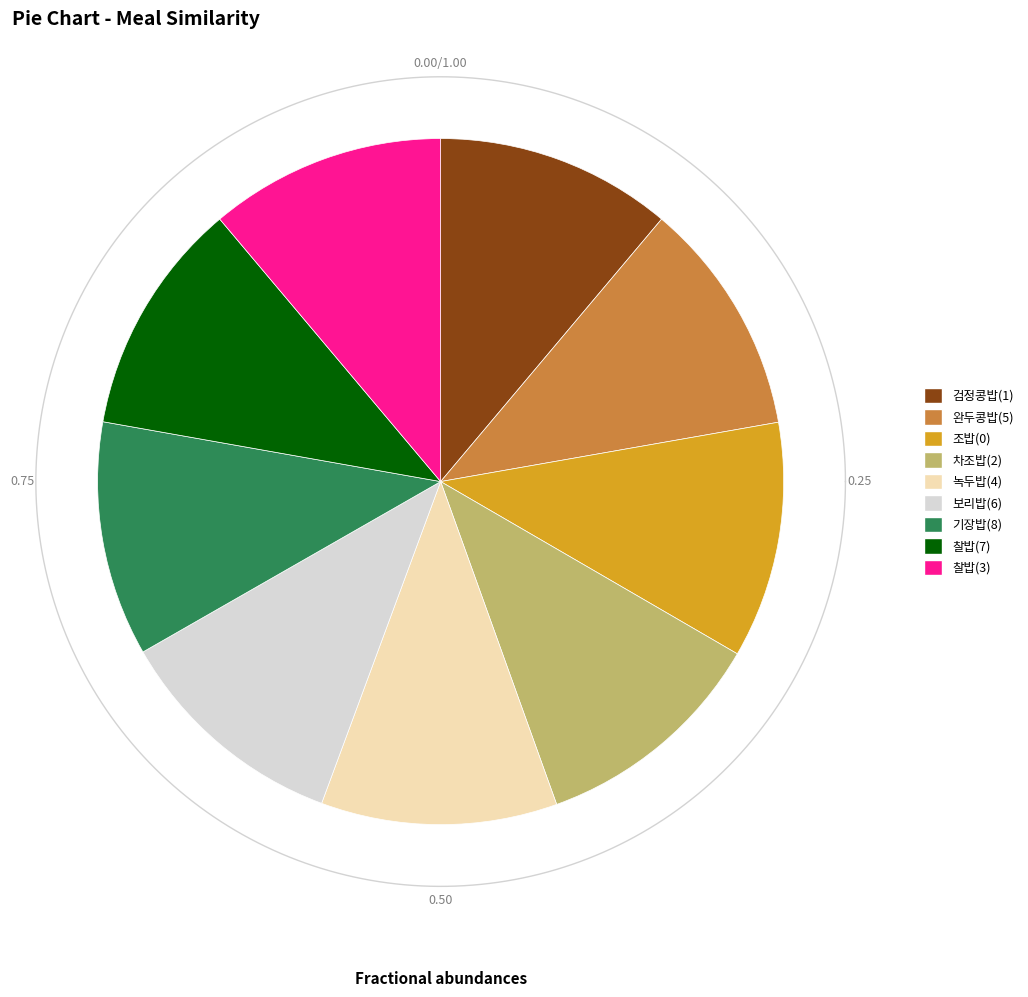

Which slice is the smallest?

기장밥(8)